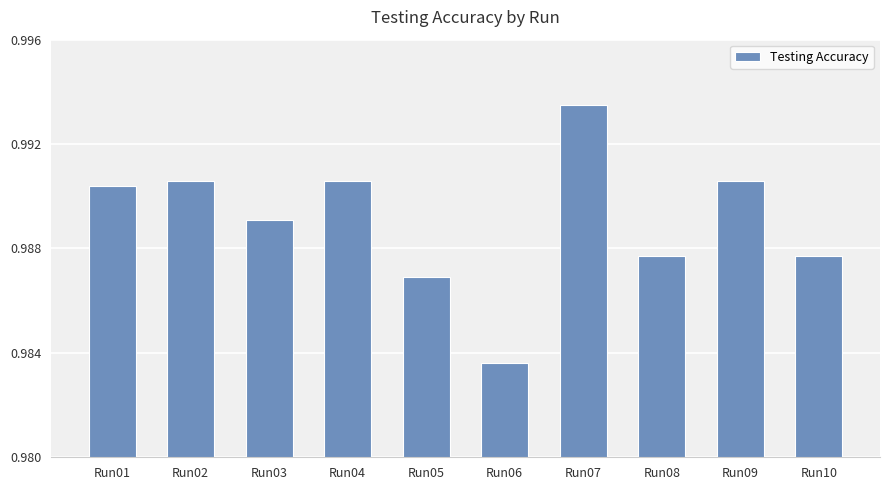

At which label is the value closest to 0?

Run06